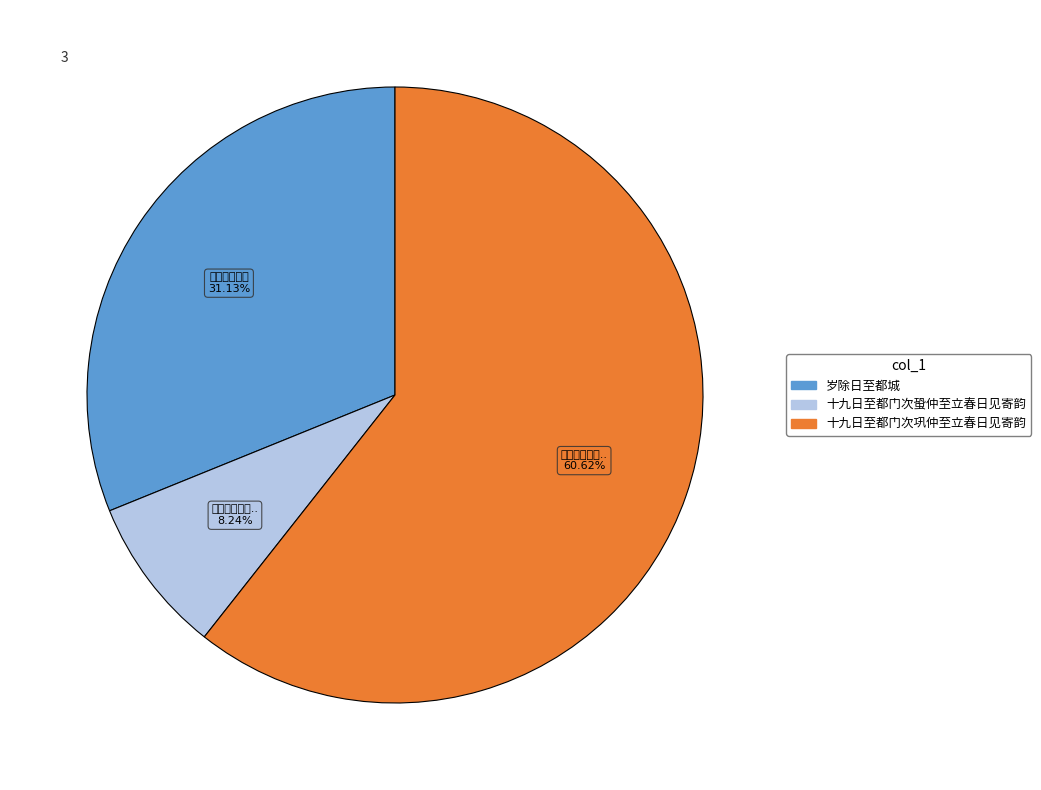

What percentage is NOT represented by 岁除日至都城?

68.9%